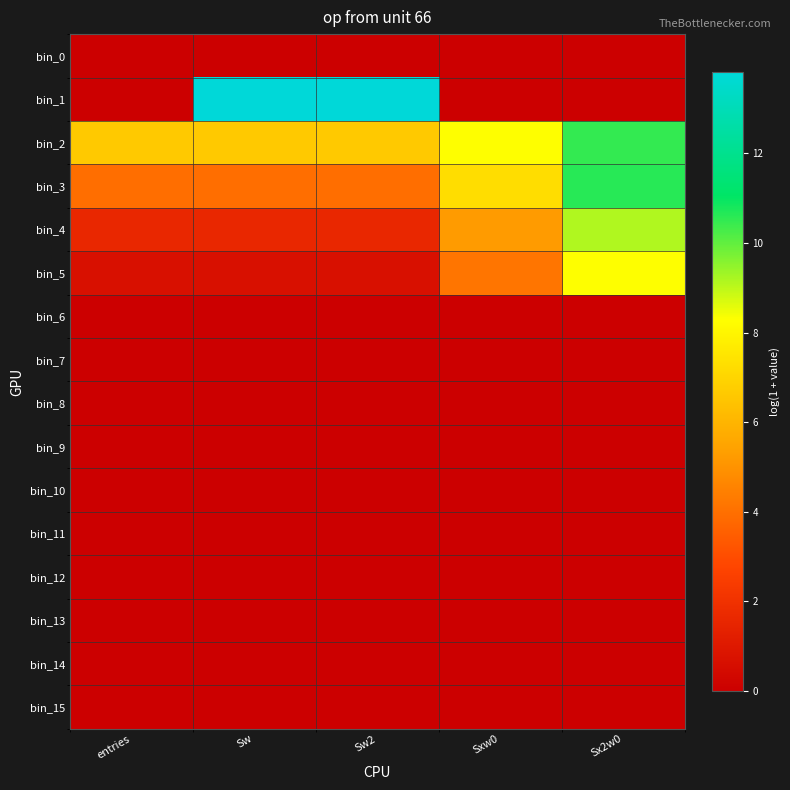

Rank the series at Sw2 from highest to lowest value.

bin_1, bin_2, bin_3, bin_4, bin_5, bin_0, bin_6, bin_7, bin_8, bin_9, bin_10, bin_11, bin_12, bin_13, bin_14, bin_15